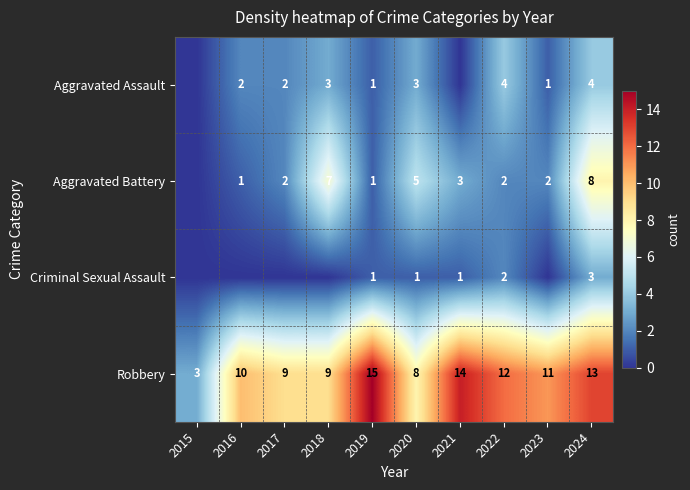

Which label corresponds to the smallest value in the chart?

2015